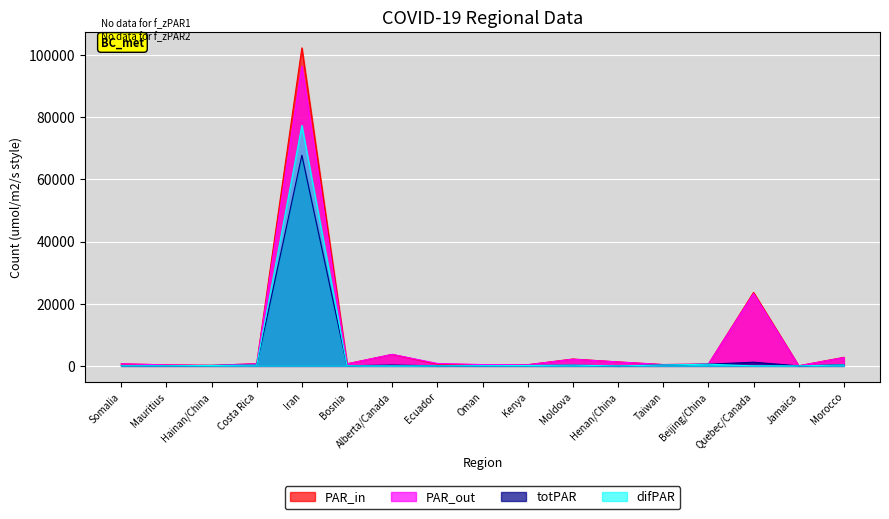

The value of PAR_out at Quebec/Canada is 23267. True or false?

True